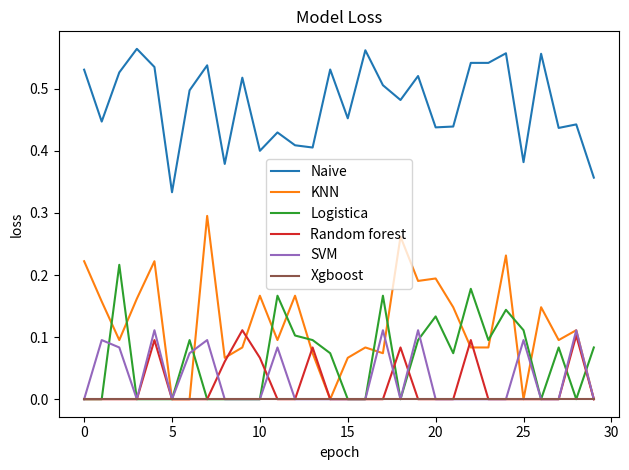

How many categories are shown in the chart?

30